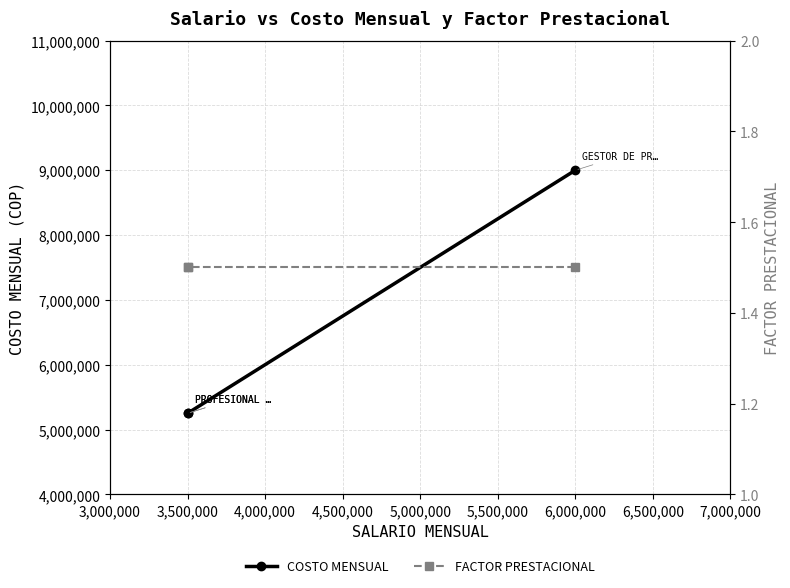

Which has a higher value, 3,500,000 or 3,500,000?

3,500,000